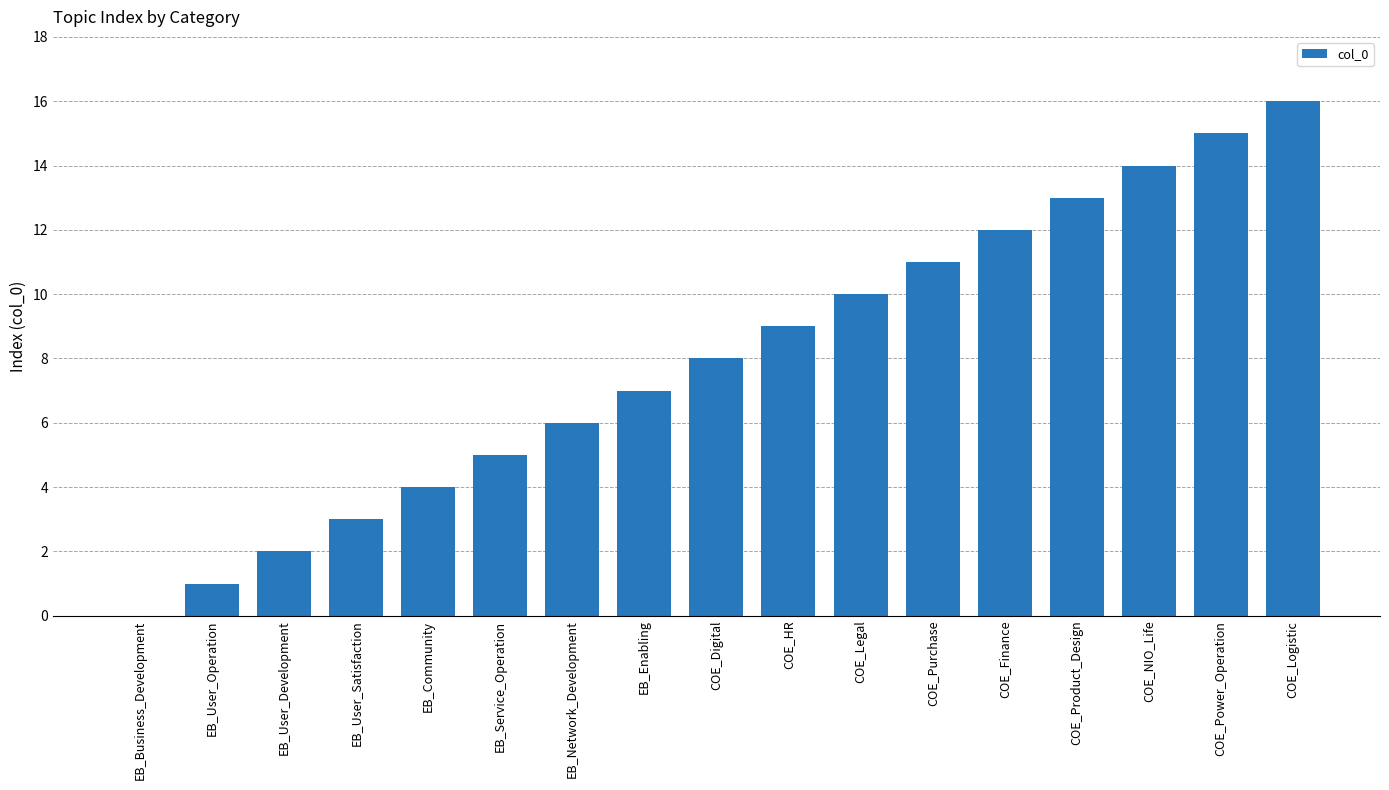

The chart shows a value of 18 at COE_Legal. True or false?

False